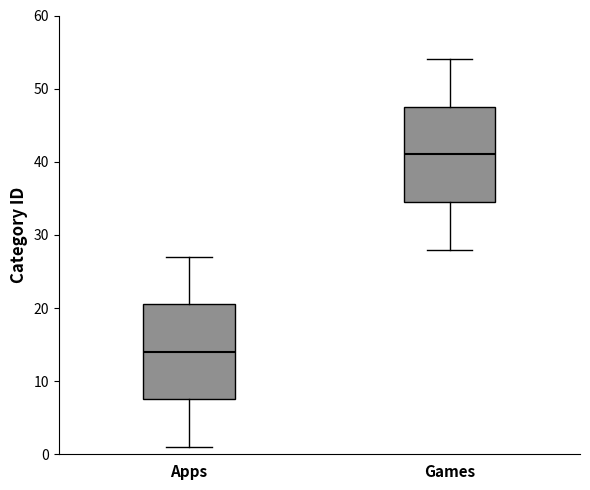

Where does the lower whisker of the box for Games end on the y-axis? The values are not printed on the chart, so give them approximately, as read against the axis.

28